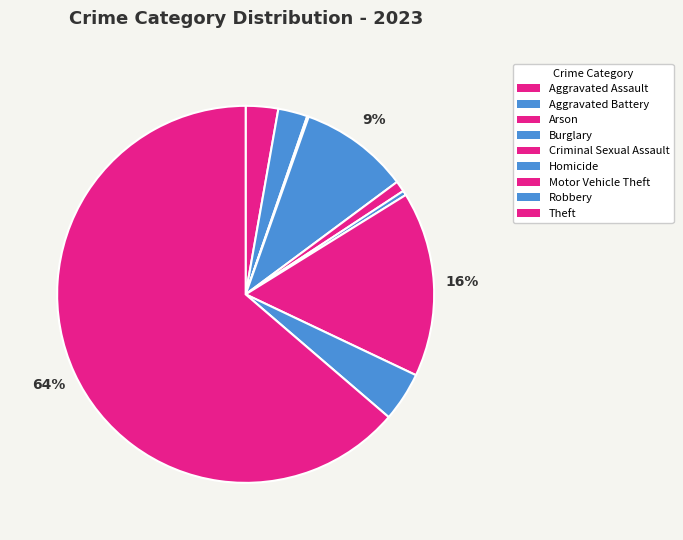

Rank the categories by value from lowest to highest.

Arson, Homicide, Criminal Sexual Assault, Aggravated Battery, Aggravated Assault, Robbery, Burglary, Motor Vehicle Theft, Theft